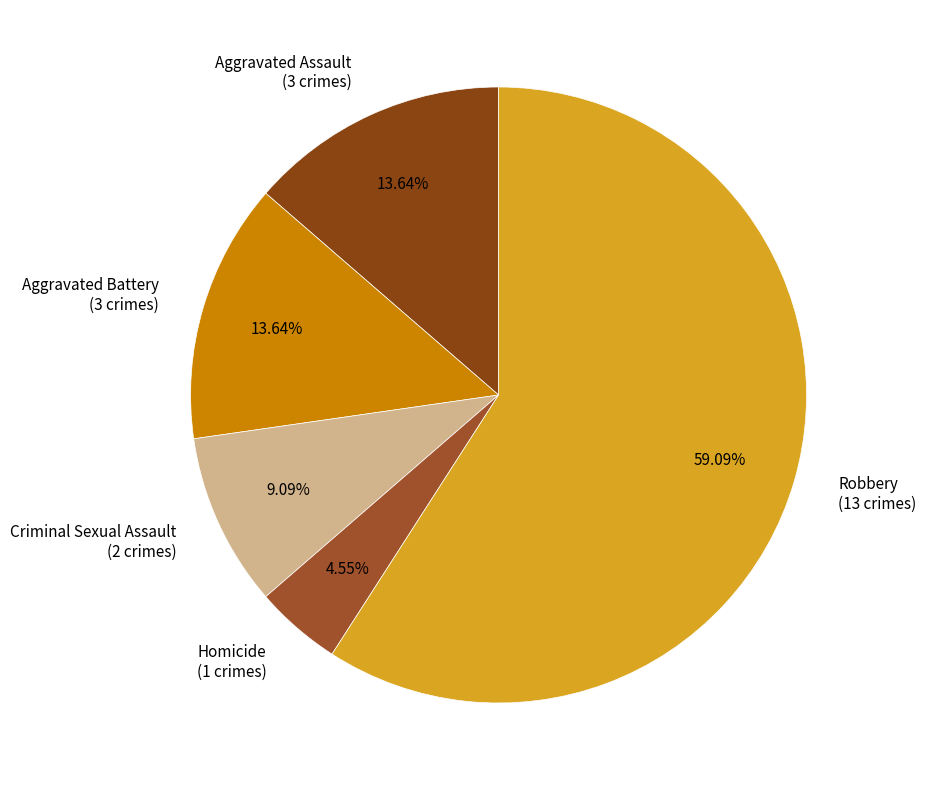

Which slice is the largest?

Robbery